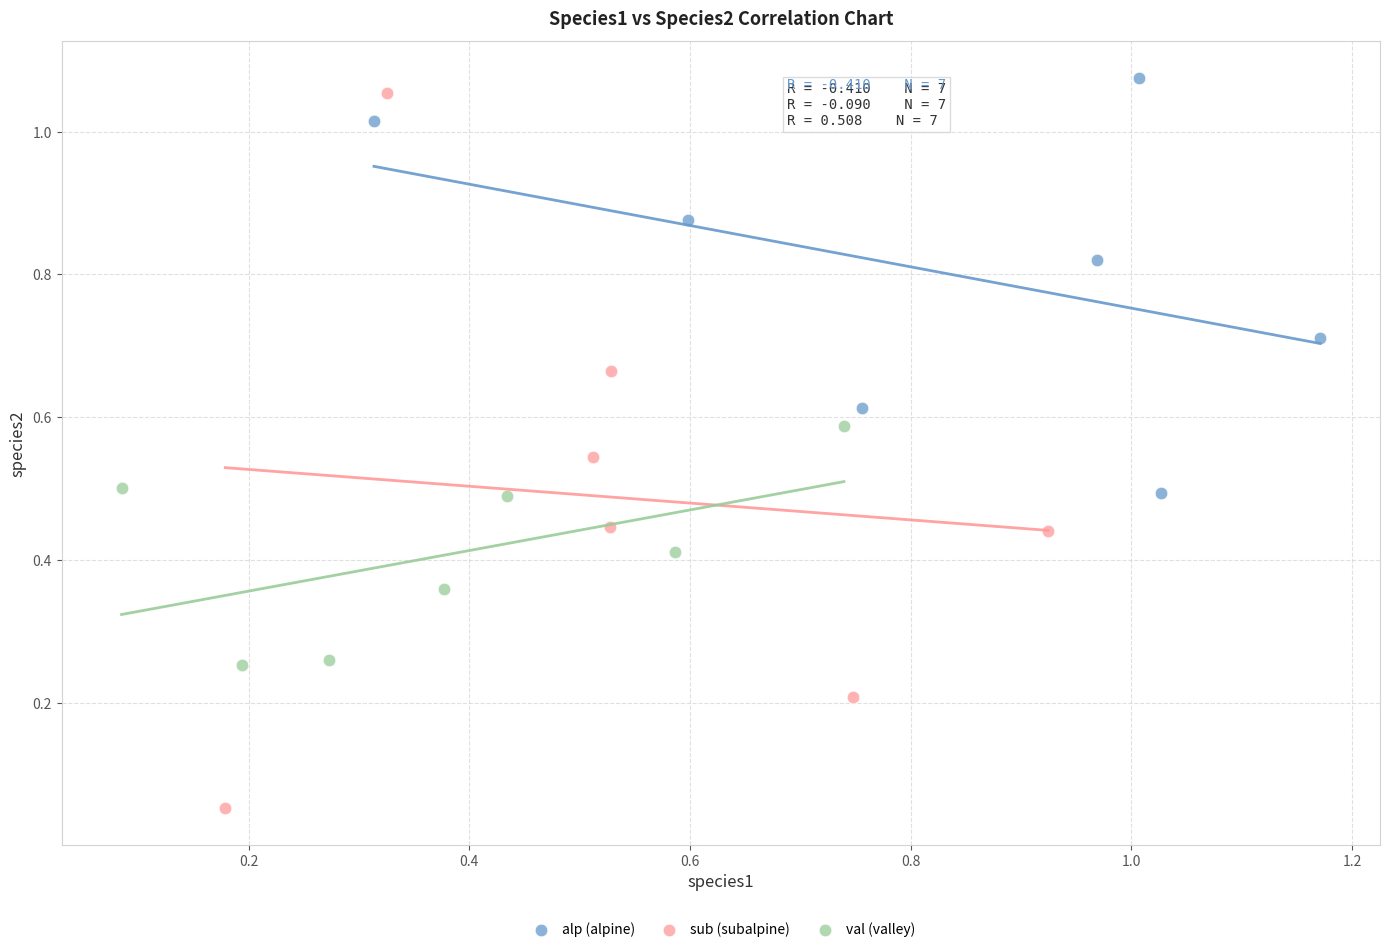

Which series has the largest Y range (max minus min)?

sub (subalpine)